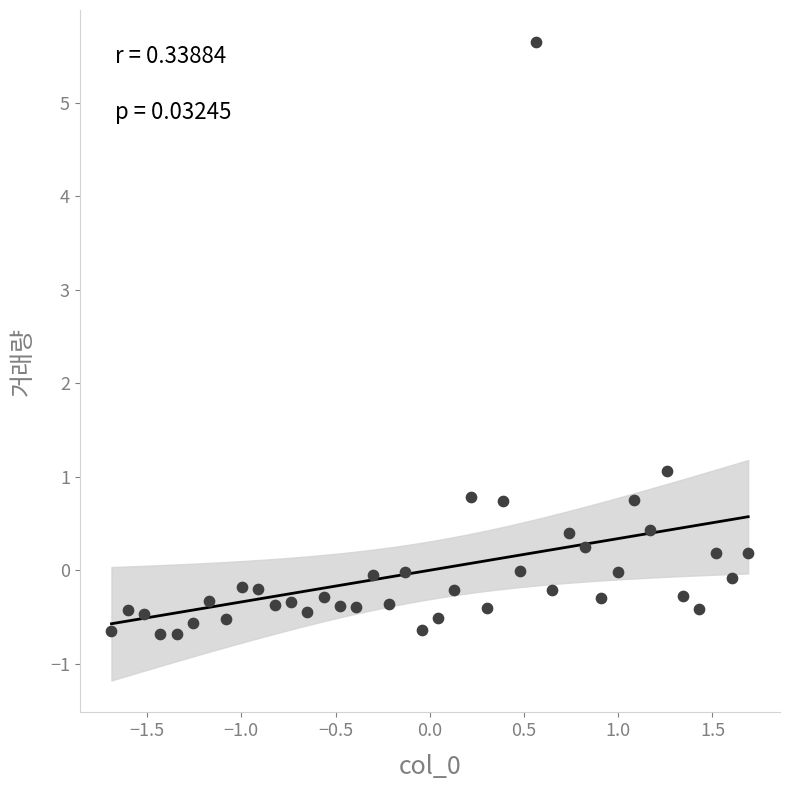

What is the range of X values (max minus min)?

3.4